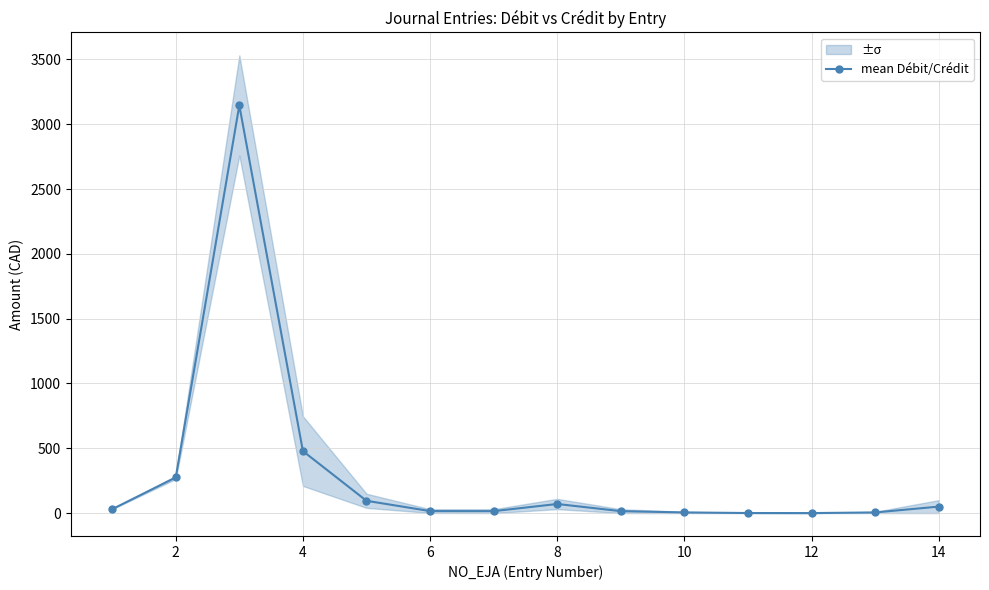

How many lines are shown in the chart?

1